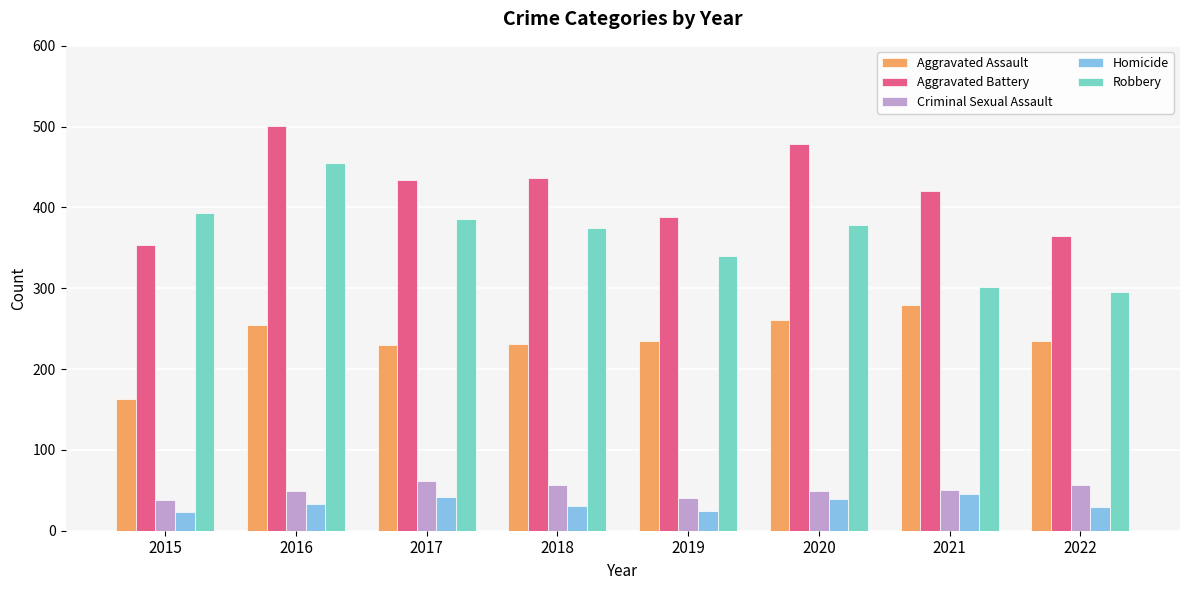

What is the average value of the Robbery series?

365